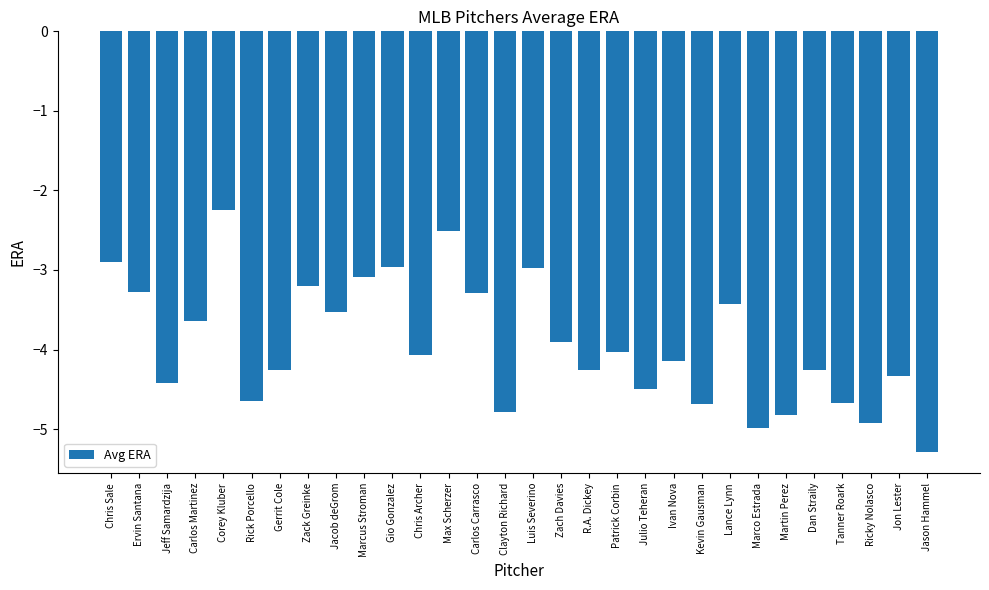

What is the average value?

-3.9